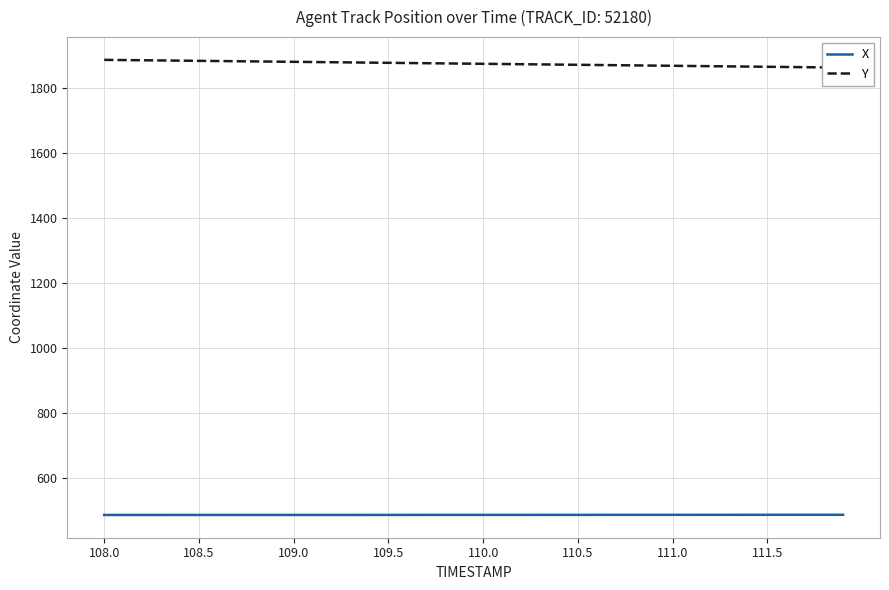

How many data points in X are less than 488?

19